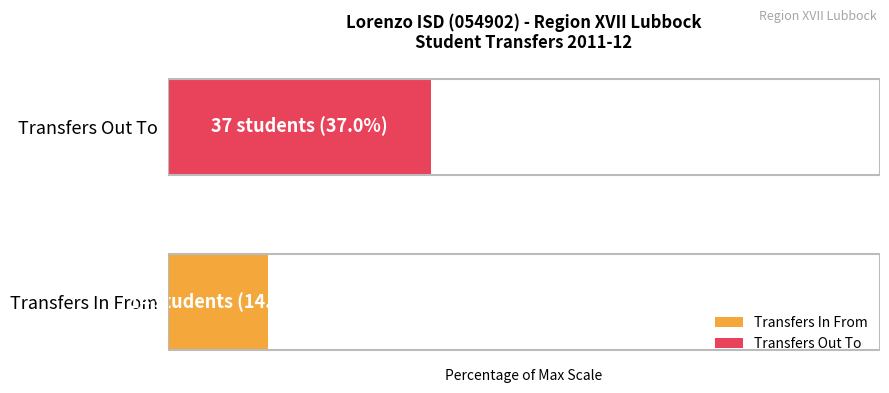

True or false: Transfers In From has a value of 33 at Idalou ISD (Out).

False